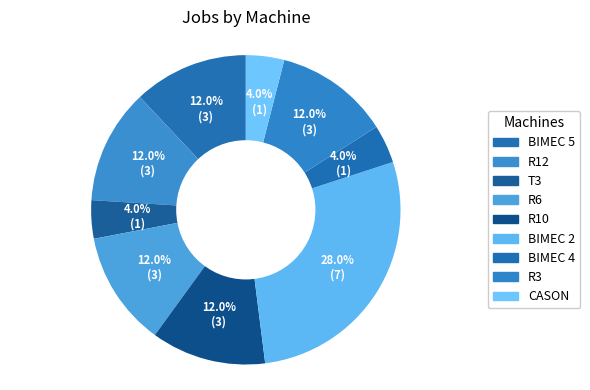

How many slices are in this pie chart?

9